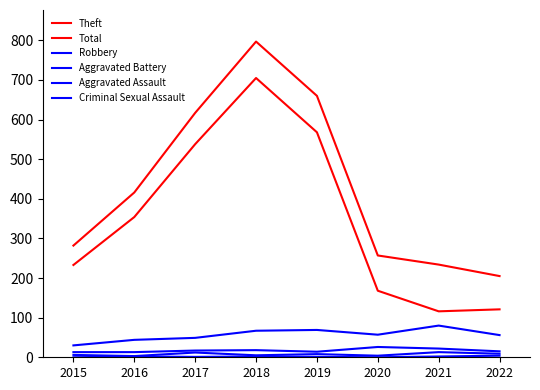

Which series has the widest spread of values?

Total